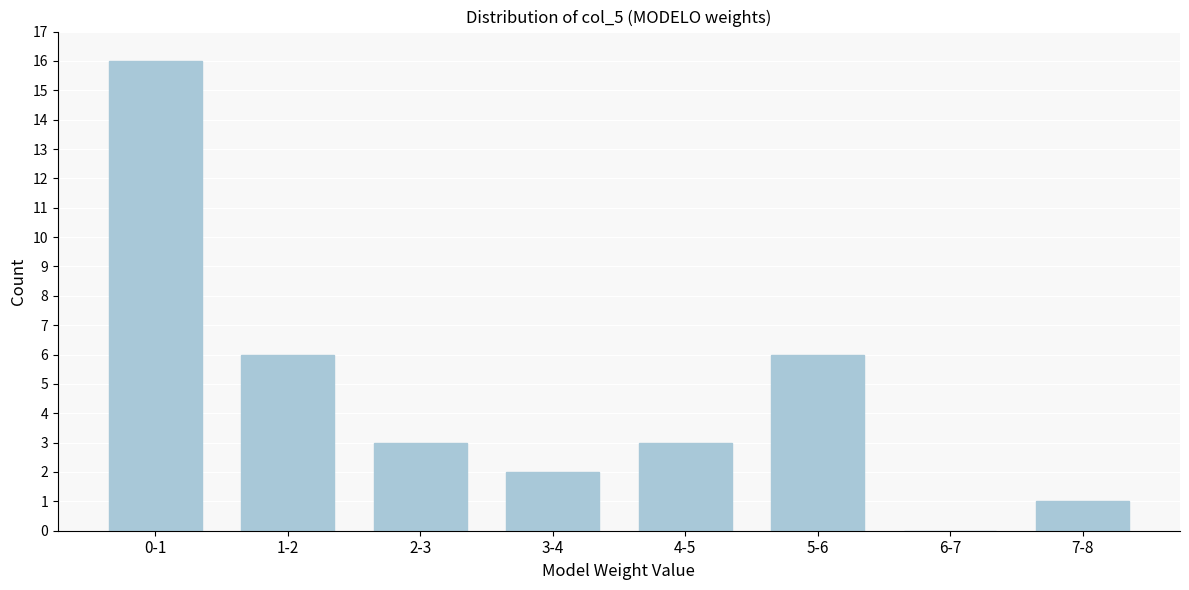

Reading left to right, list all the values displayed in this chart.

0-1=16	1-2=6	2-3=3	3-4=2	4-5=3	5-6=6	6-7=0	7-8=1